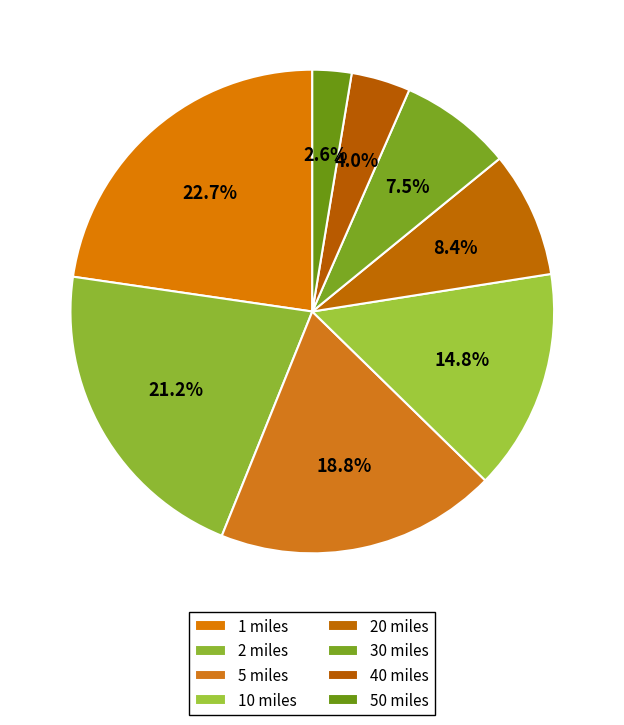

How many slices are in this pie chart?

8